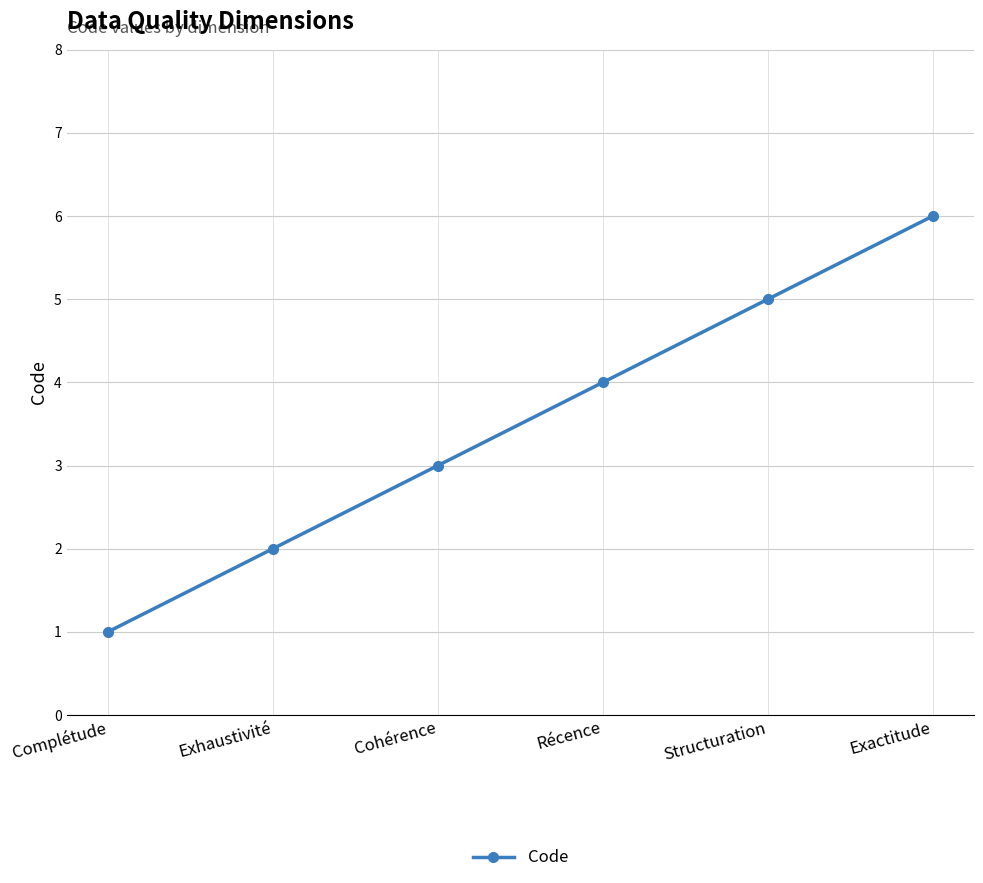

Does the chart display data point markers on the line(s)?

Yes